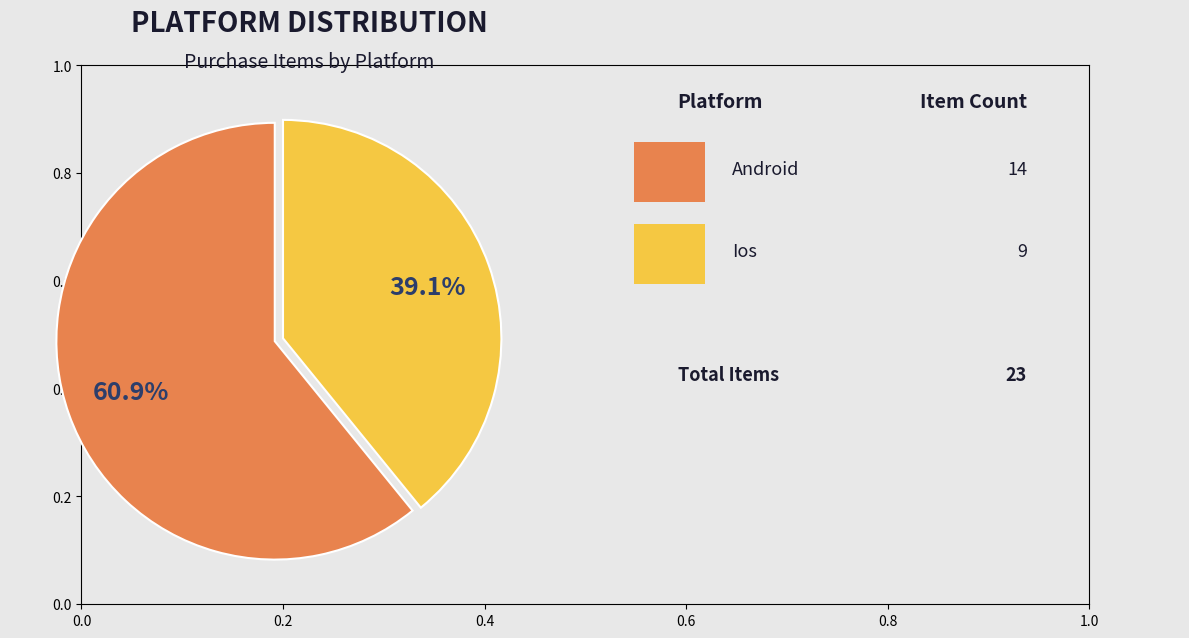

Does any single category account for the majority?

Yes